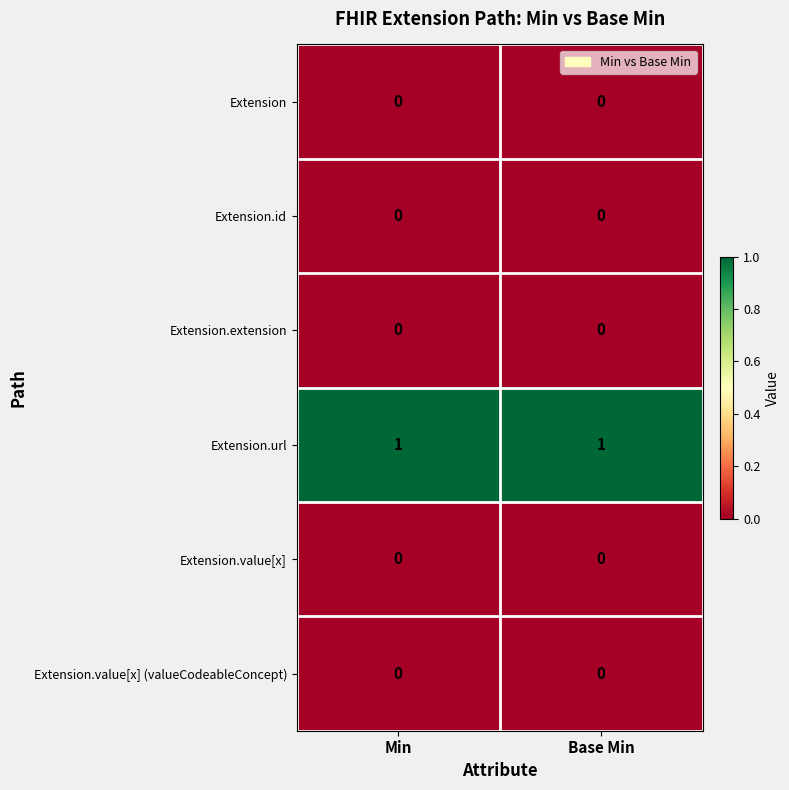

What is the difference between the highest and lowest values at Base Min?

1